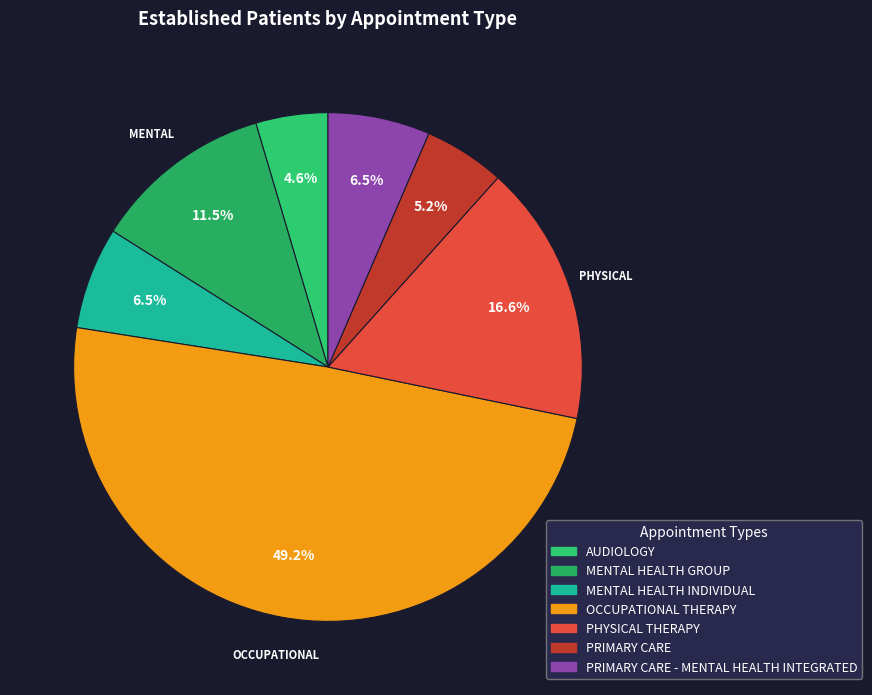

Which has a higher value, MENTAL HEALTH INDIVIDUAL or OCCUPATIONAL THERAPY?

OCCUPATIONAL THERAPY